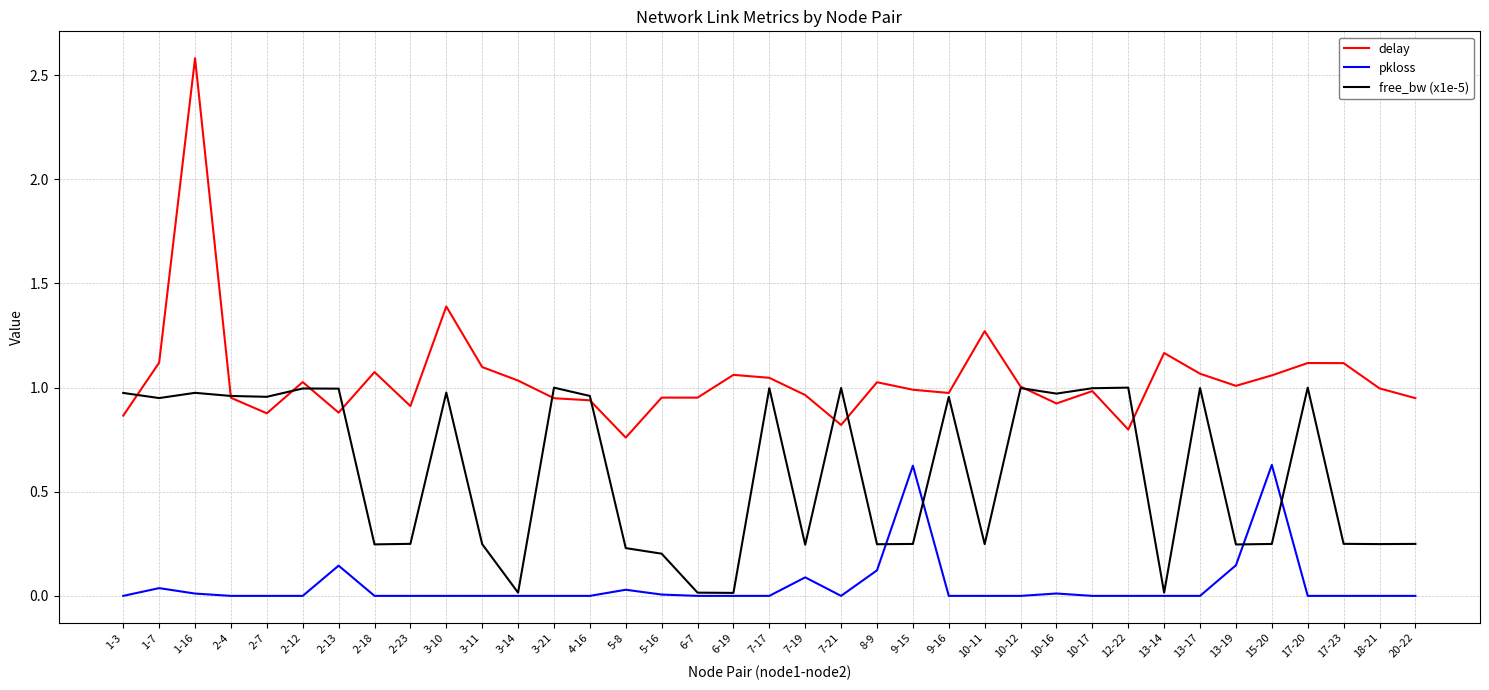

Which category has the highest value in the delay series?

1-16